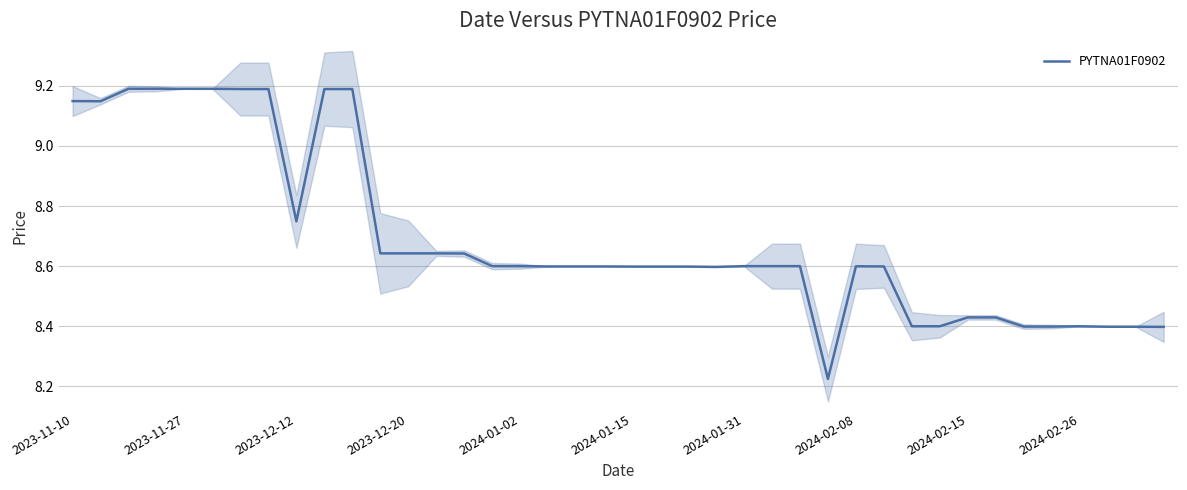

What is the average value?

8.7